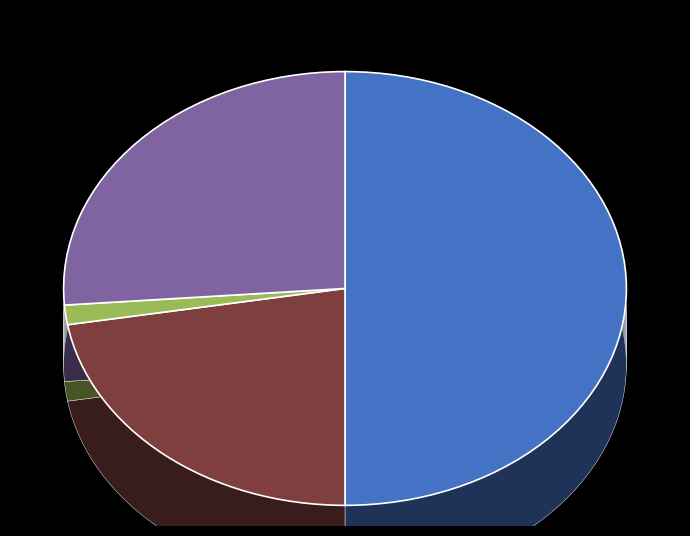

Is the sum of Total Operation Variable Costs and Total Profits greater than half?

No